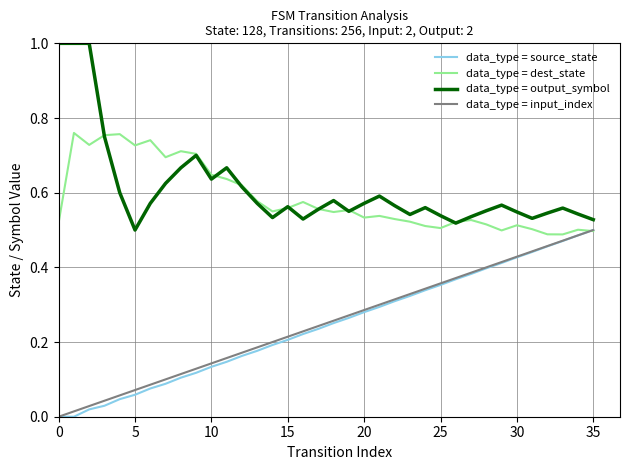

What are all the series names shown in the legend?

data_type = source_state, data_type = dest_state, data_type = output_symbol, data_type = input_index